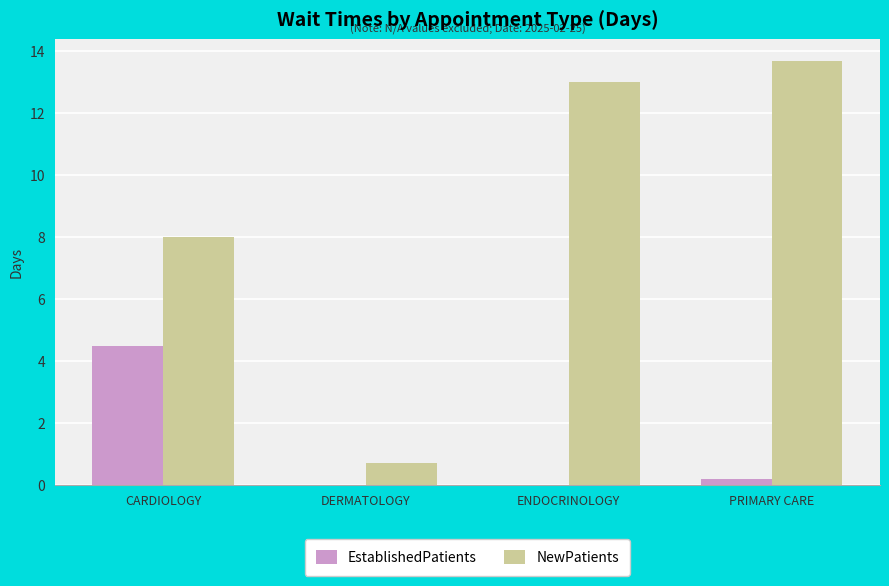

Which series has the largest total across all categories?

NewPatients